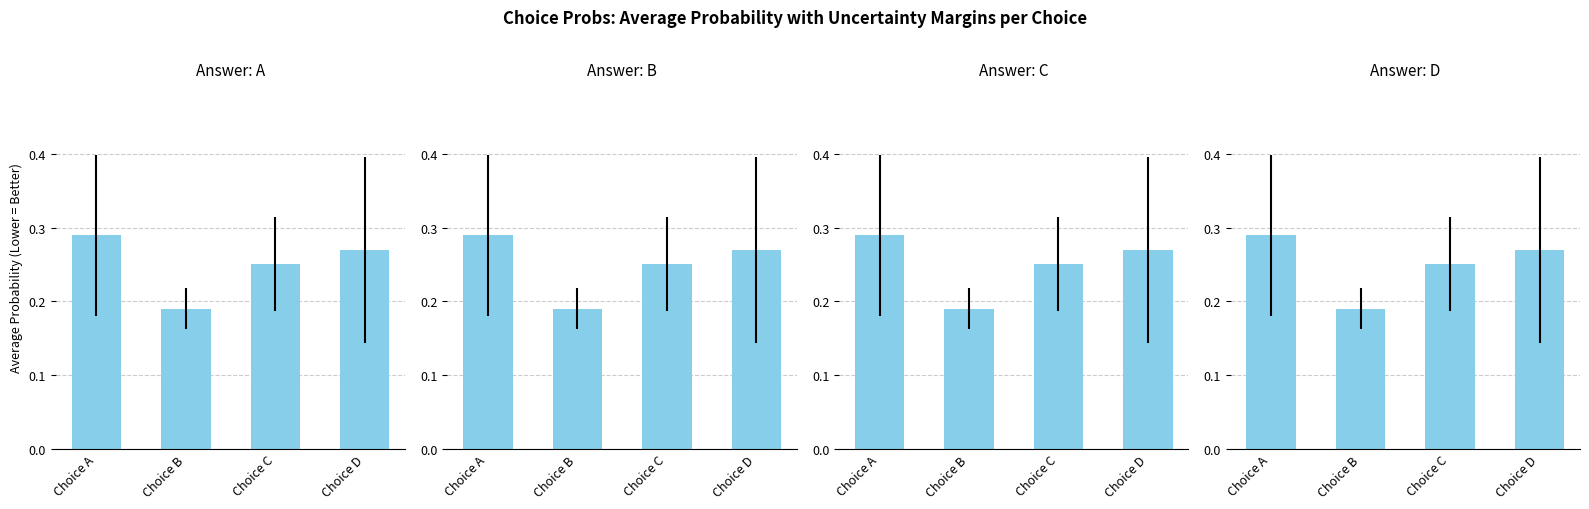

Reading right to left, extract all data points from this chart.

Choice A: Choice D=0.3	Choice C=0.3	Choice B=0.2	Choice A=0.3
Choice B: Choice D=0.3	Choice C=0.3	Choice B=0.2	Choice A=0.3
Choice C: Choice D=0.3	Choice C=0.3	Choice B=0.2	Choice A=0.3
Choice D: Choice D=0.3	Choice C=0.3	Choice B=0.2	Choice A=0.3